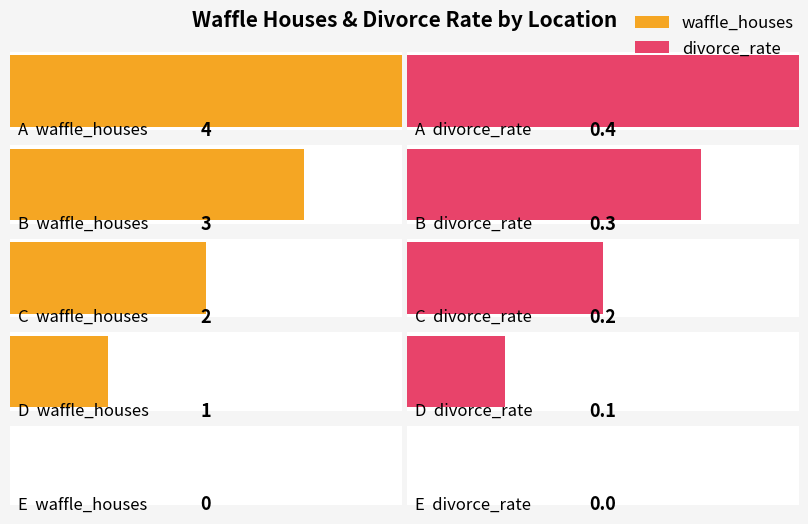

True or false: divorce_rate has a value of 0.4 at A.

True